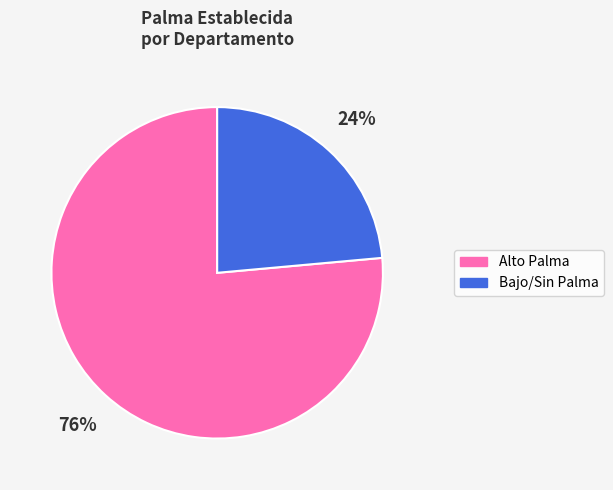

Is there a majority slice in this chart?

Yes